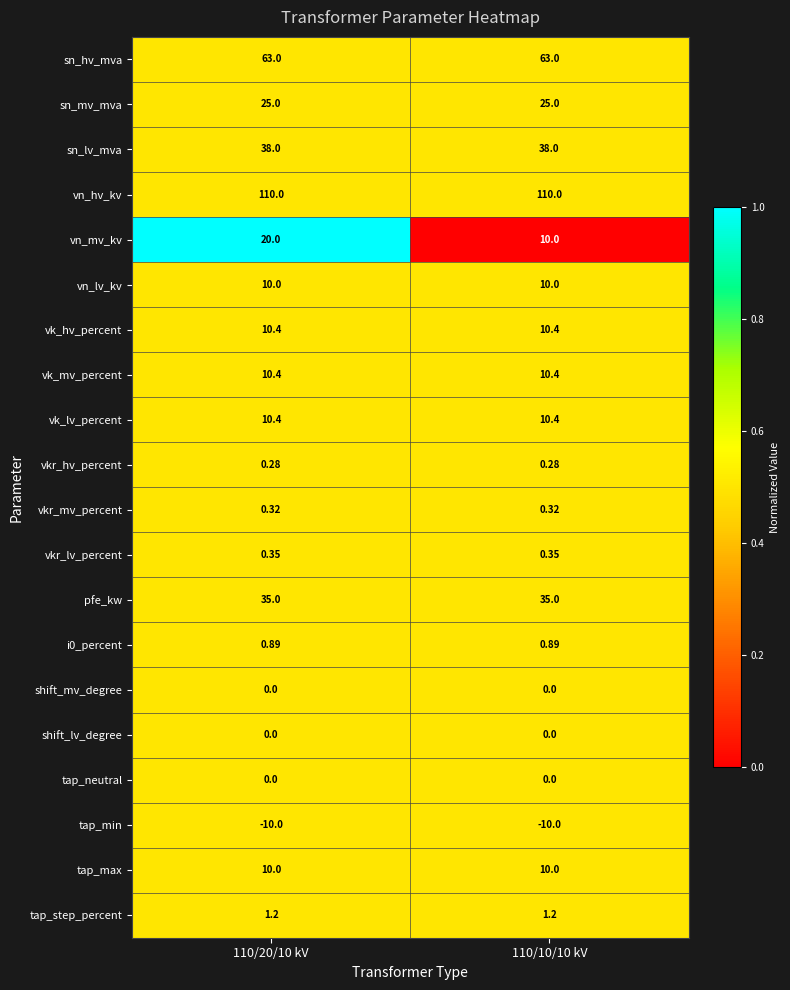

What is the greatest value displayed?

110.0